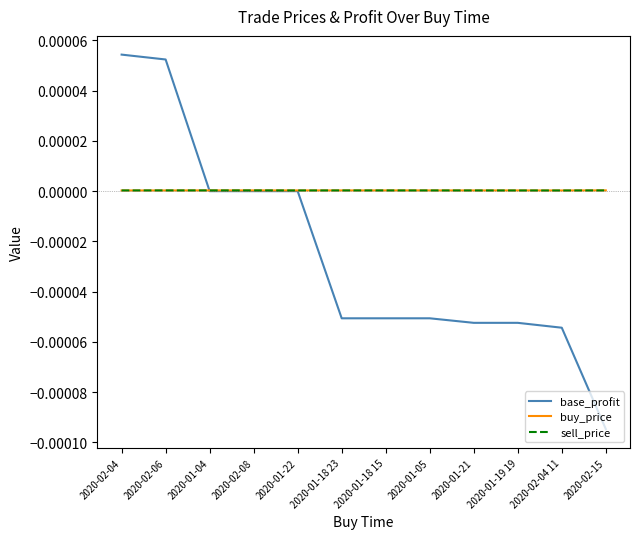

Which category has the lowest value in the base_profit series?

2020-02-15